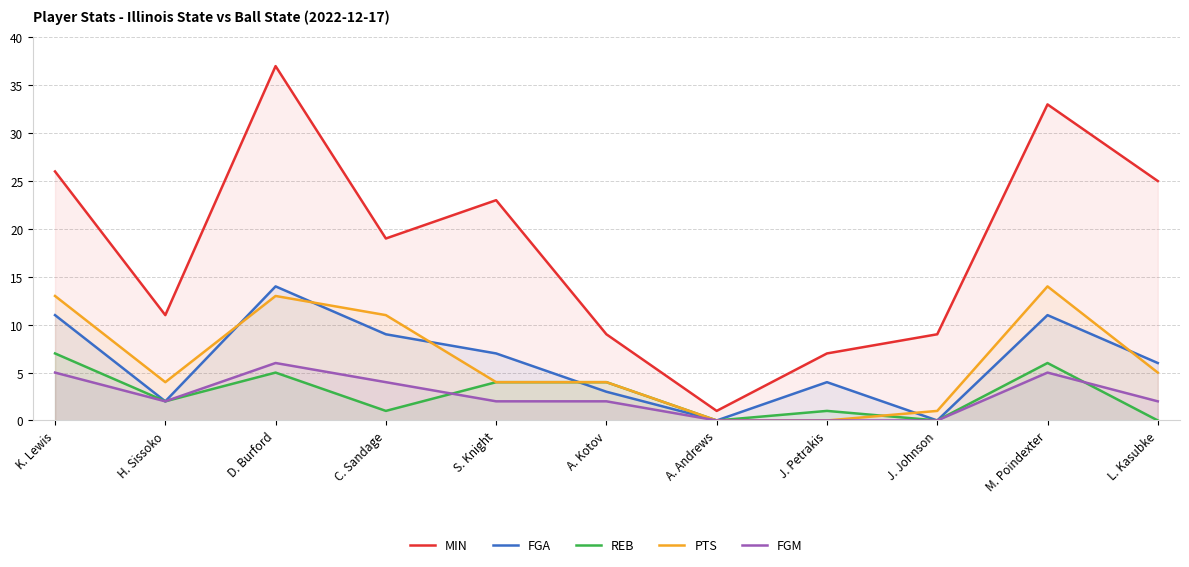

At which label does REB reach its minimum?

A. Andrews